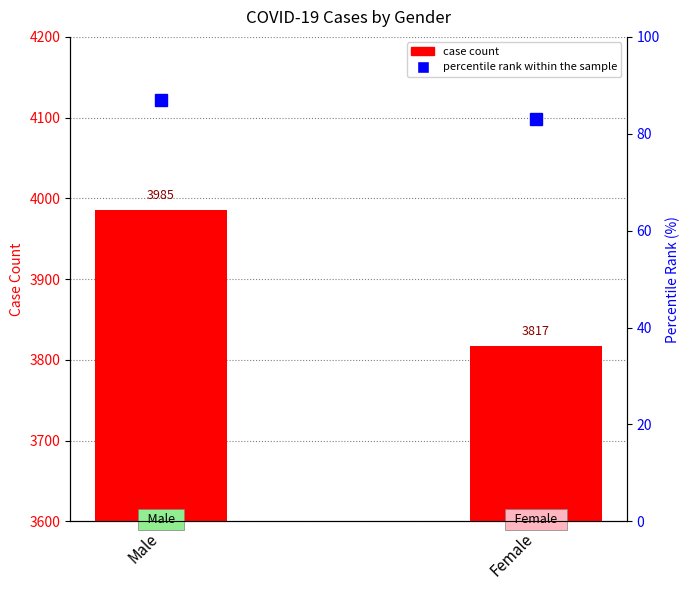

Reading left to right, extract all data points from this chart.

Male=3985	Female=3817